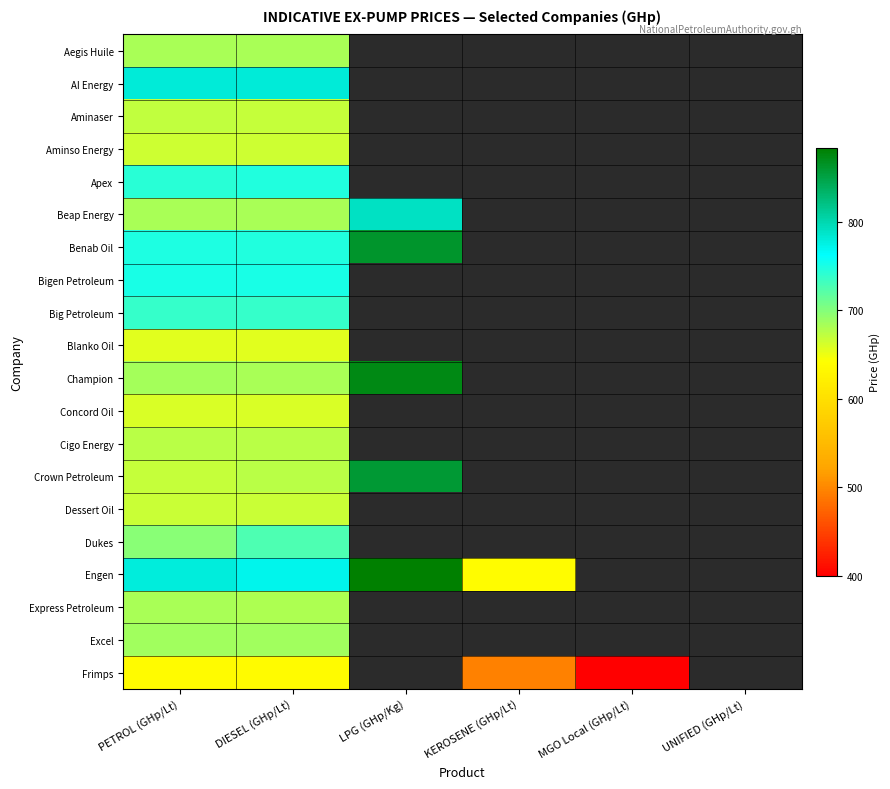

Which category has the lowest value across all series?

MGO Local (GHp/Lt)